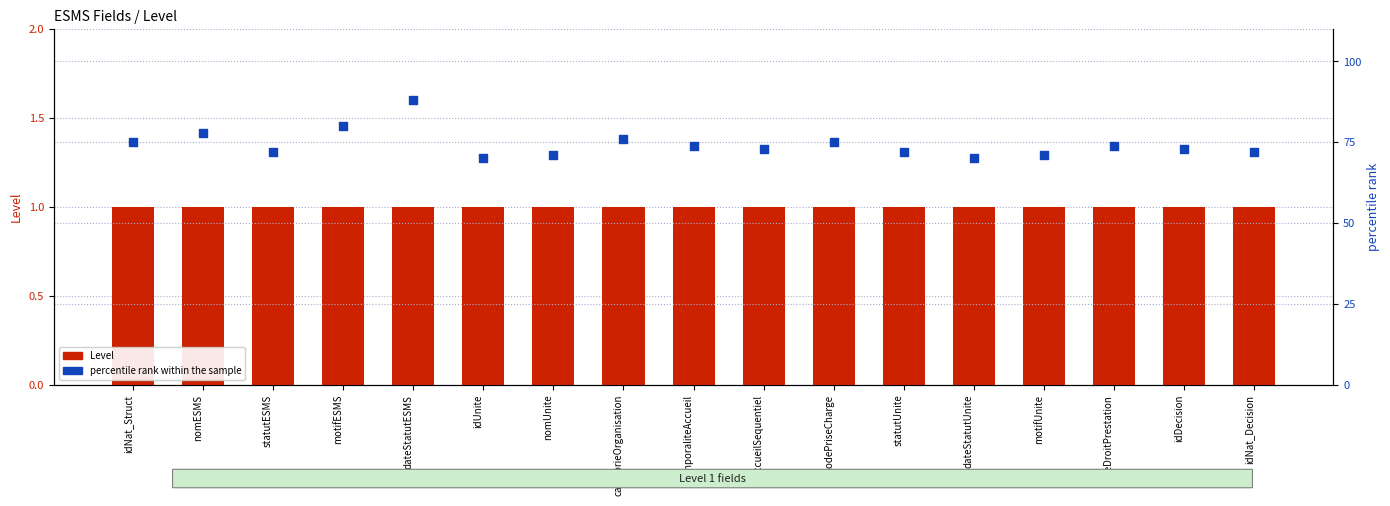

Which series has the largest Y range (max minus min)?

percentile rank within the sample